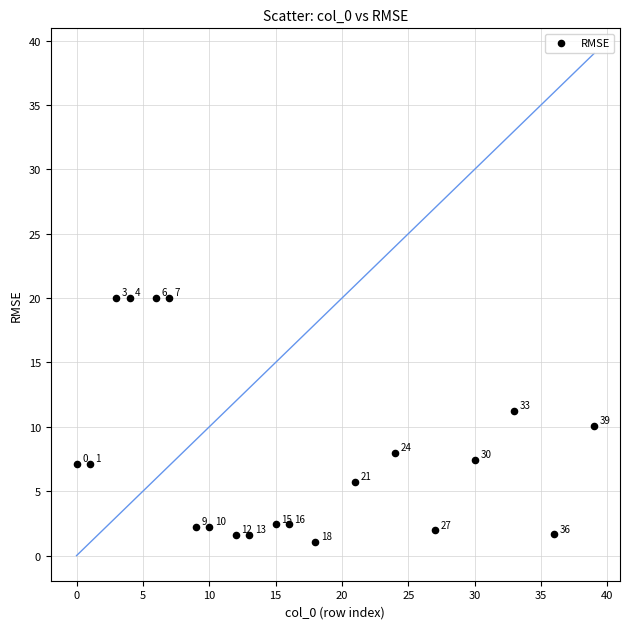

What is the range of Y values (max minus min)?

18.9